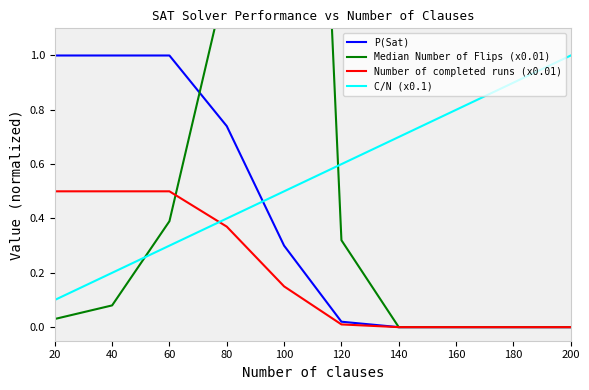

What are all the series names shown in the legend?

P(Sat), Median Number of Flips (x0.01), Number of completed runs (x0.01), C/N (x0.1)